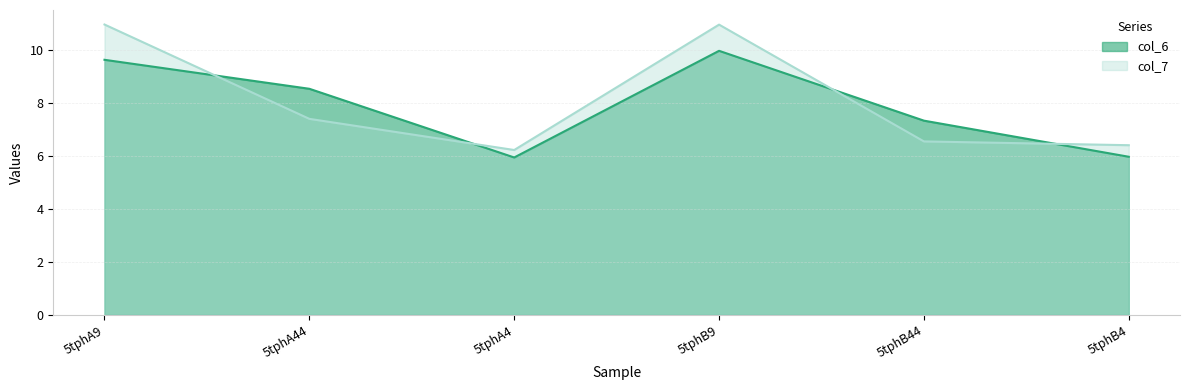

At which label is col_7 closest to 8?

5tphA44